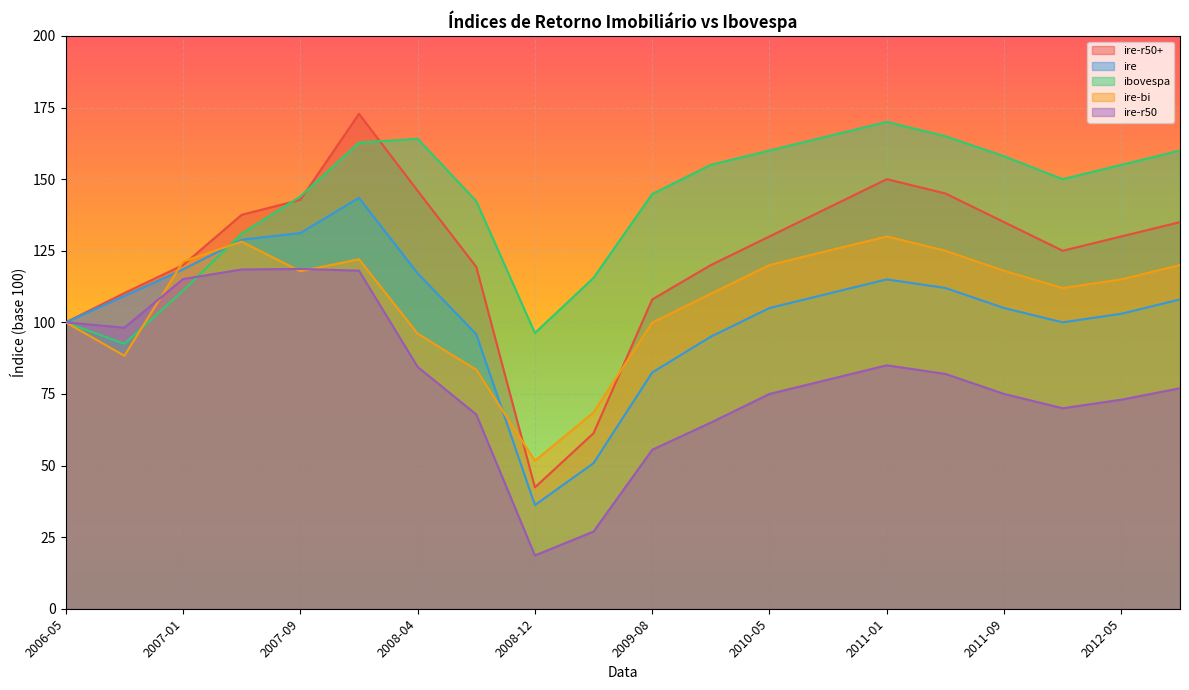

What is the sum of the ibovespa values at 2011-09 and 2007-01?

269.1